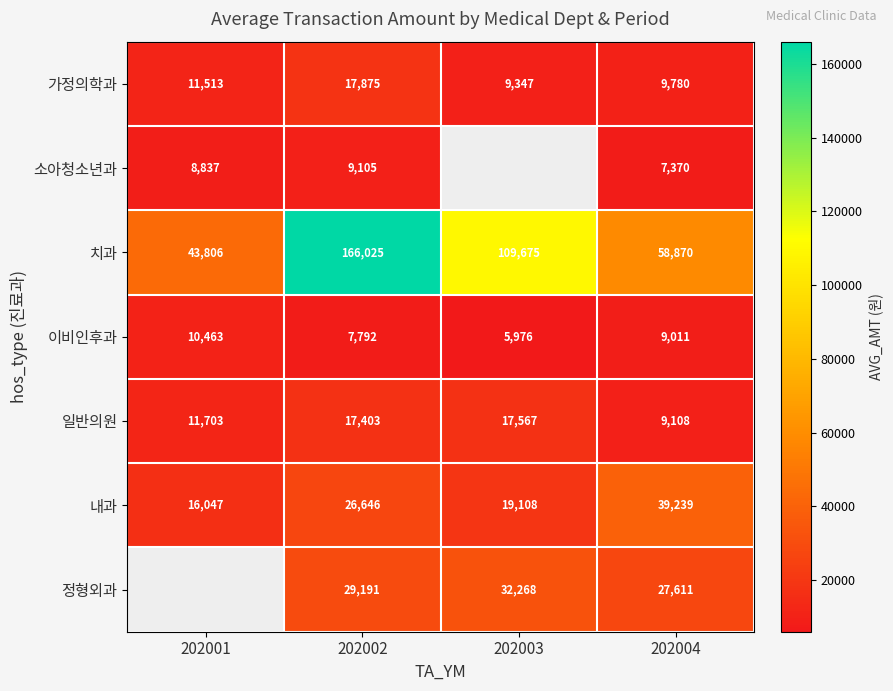

The value of 이비인후과 at 202001 is 16009.0. True or false?

False